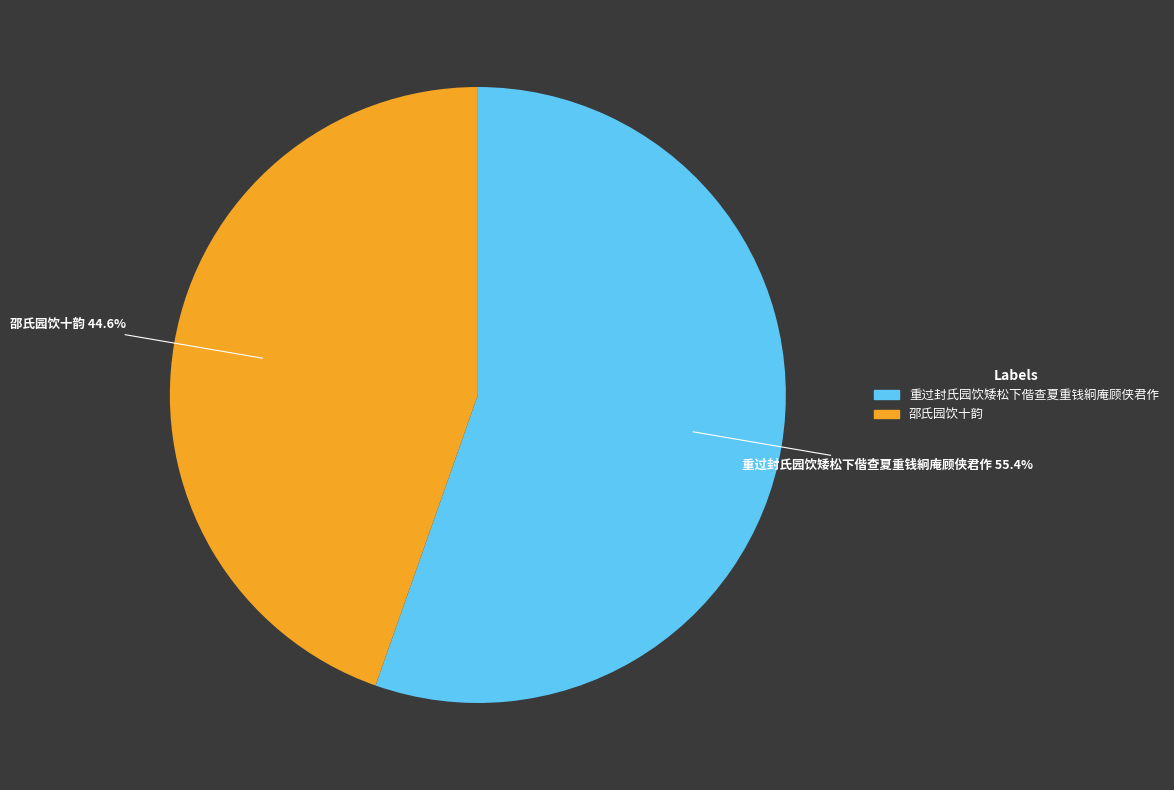

What is the ratio of the value at 重过封氏园饮矮松下偕查夏重钱絅庵顾侠君作 to the value at 邵氏园饮十韵?

1.2